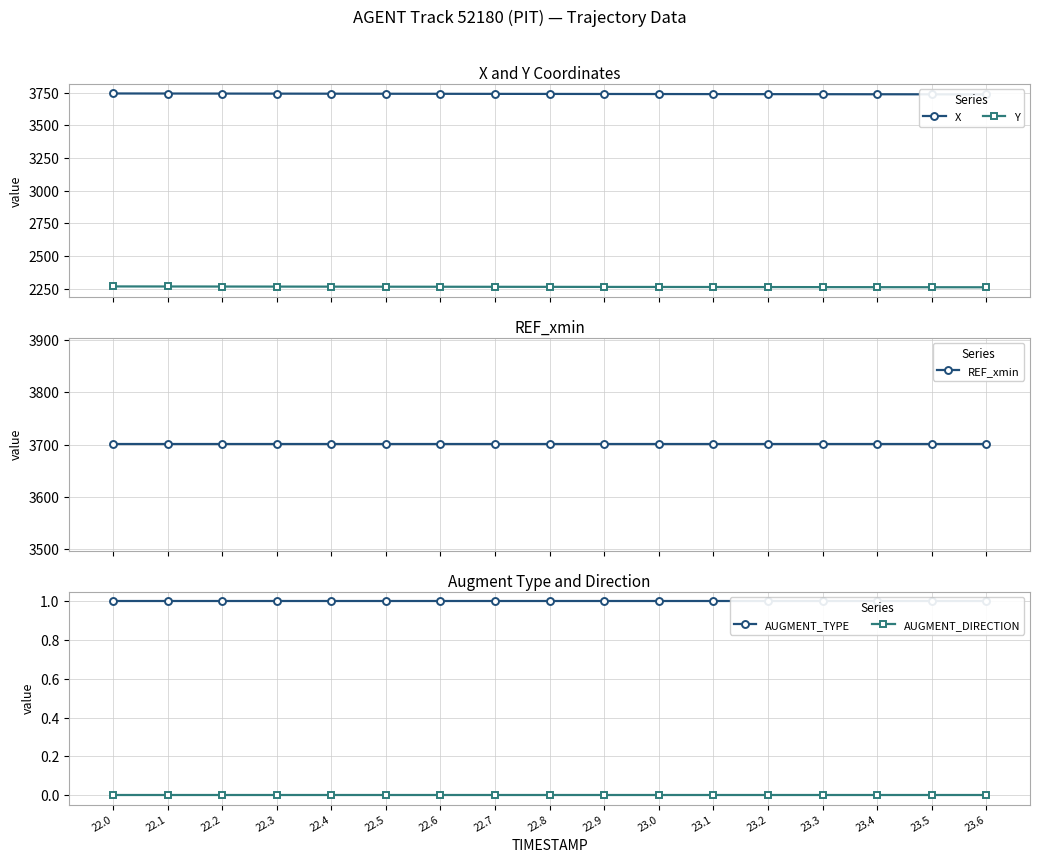

At which label is REF_xmin closest to 3700?

22.0